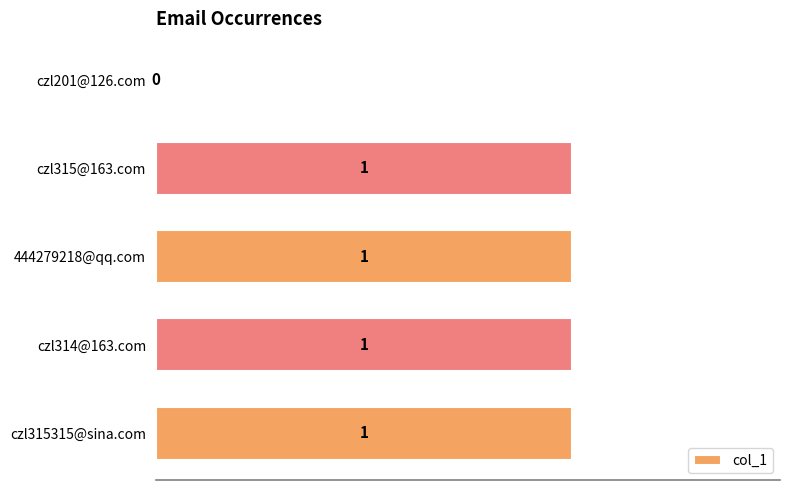

What is the sum of all values?

4